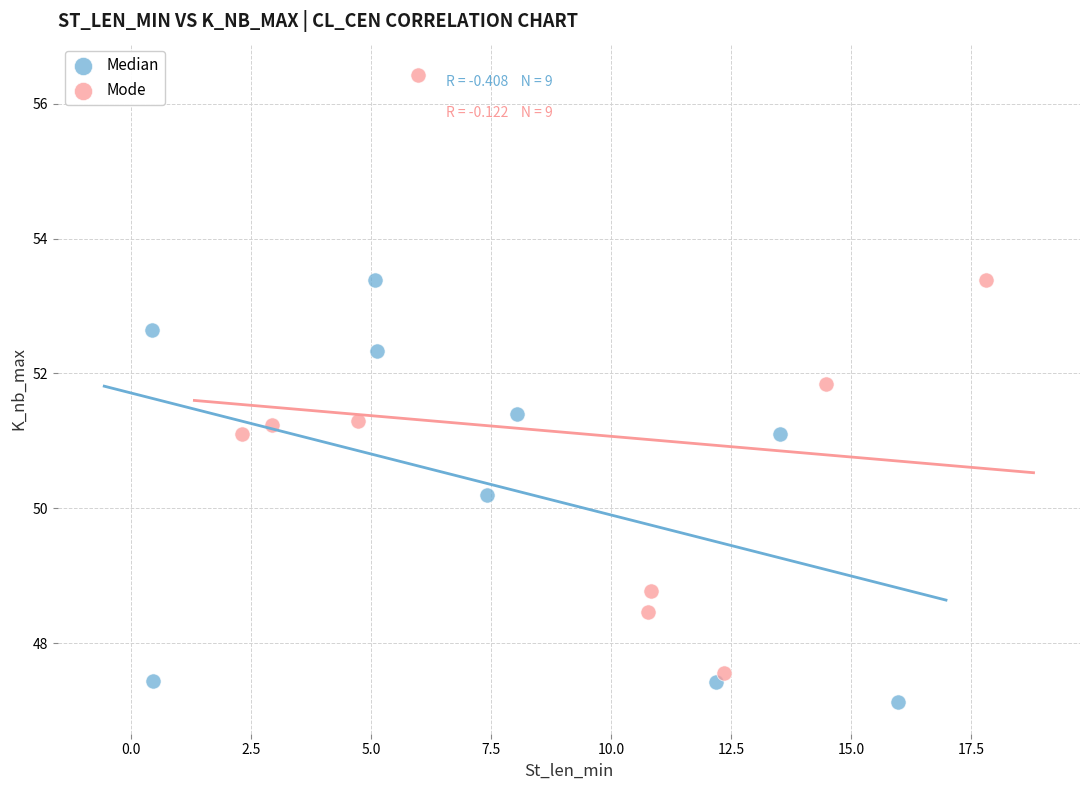

Which series has the widest spread of Y values?

Mode